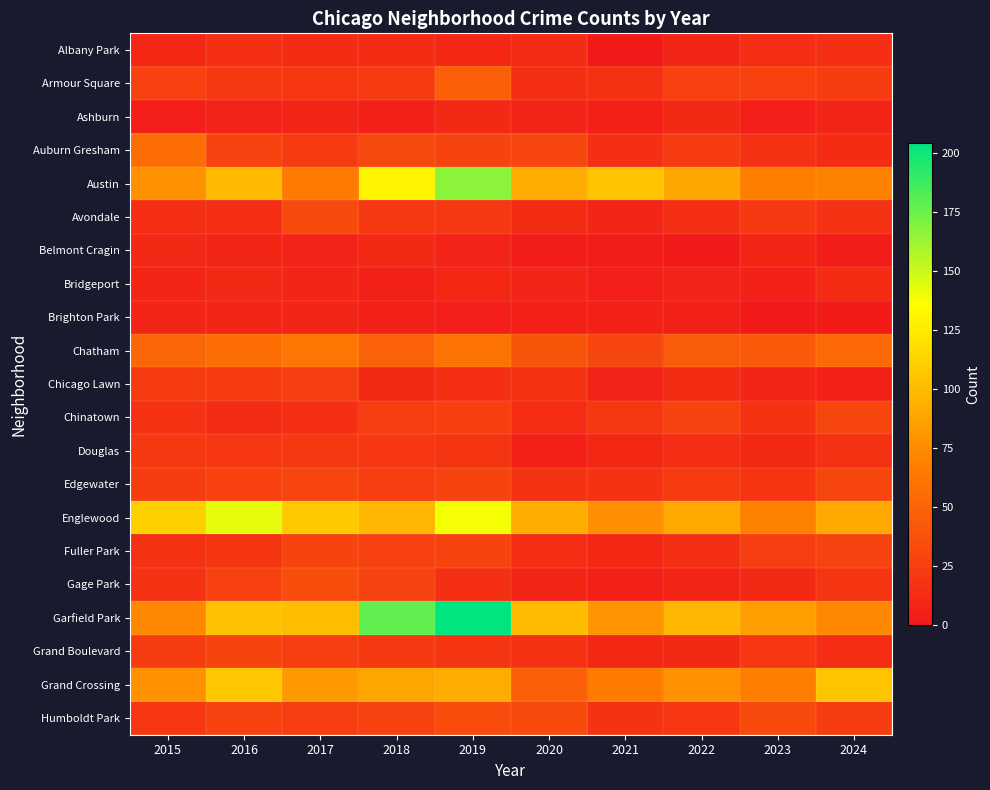

At how many categories does at least one series exceed 167?

2